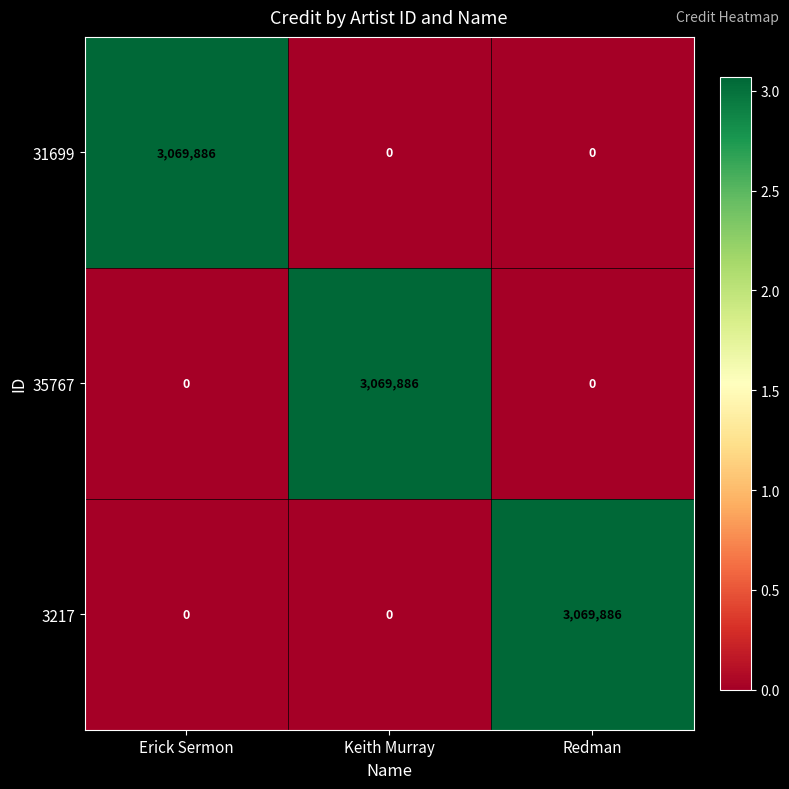

Is it true that 35767 equals 3069886 at Keith Murray?

True